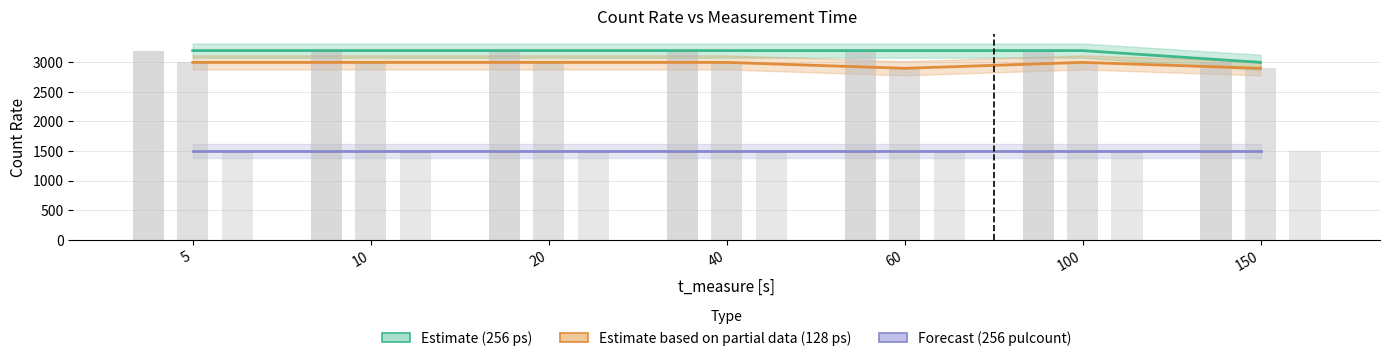

Reading right to left, extract all data points from this chart.

Estimate (256 ps): 150=3000	100=3200	60=3200	40=3200	20=3200	10=3200	5=3200
Estimate based on partial data (128 ps): 150=2900	100=3000	60=2900	40=3000	20=3000	10=3000	5=3000
Forecast (256 pulcount): 150=1500	100=1500	60=1500	40=1500	20=1500	10=1500	5=1500